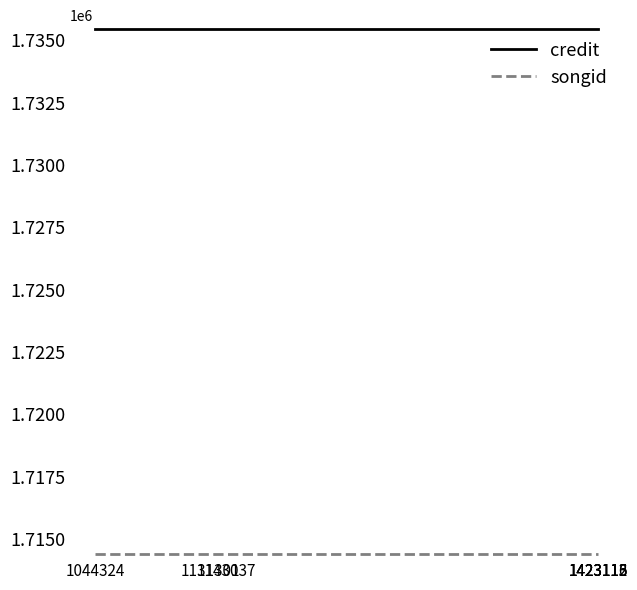

What is the maximum value shown in the chart?

1735435